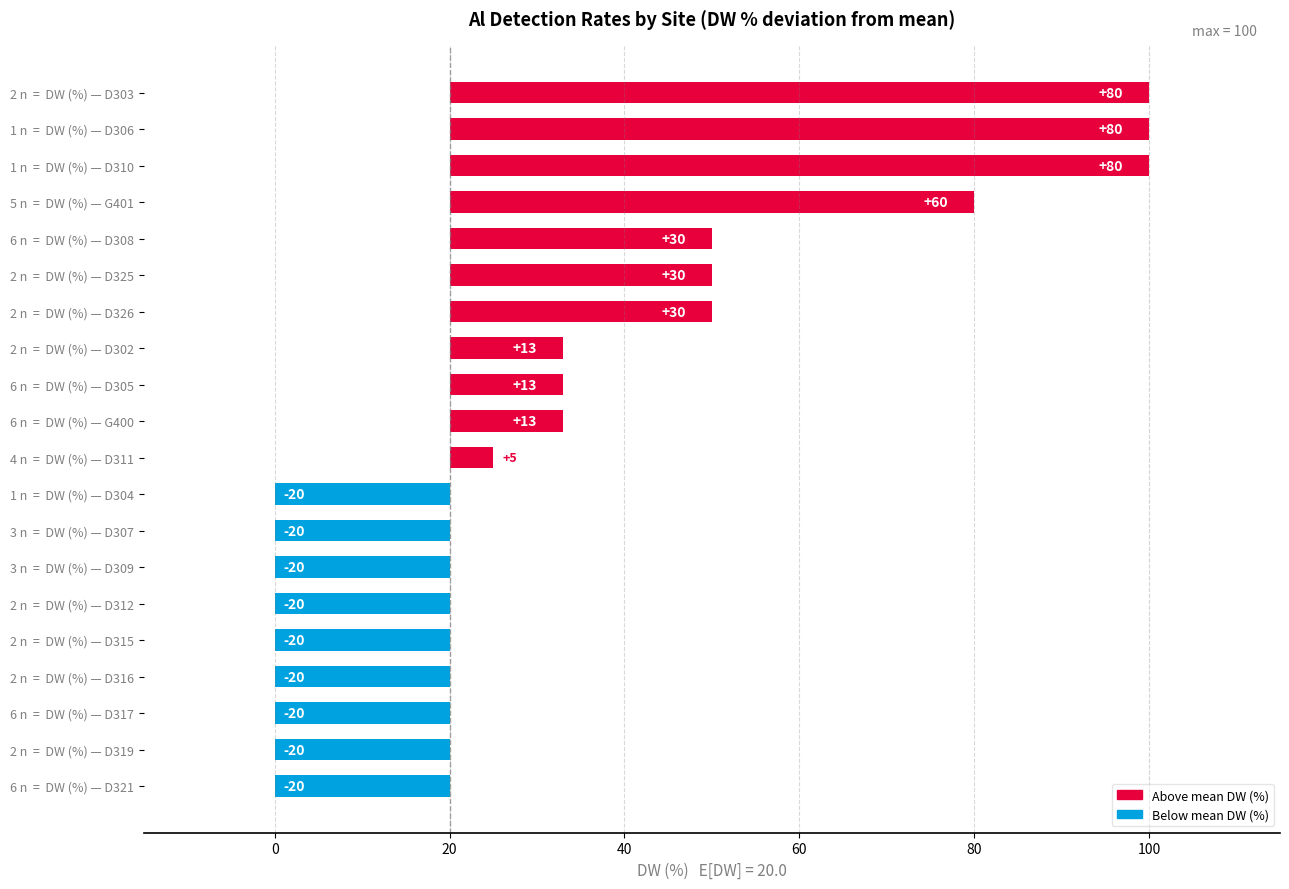

How many values are between -20 and 30?

16